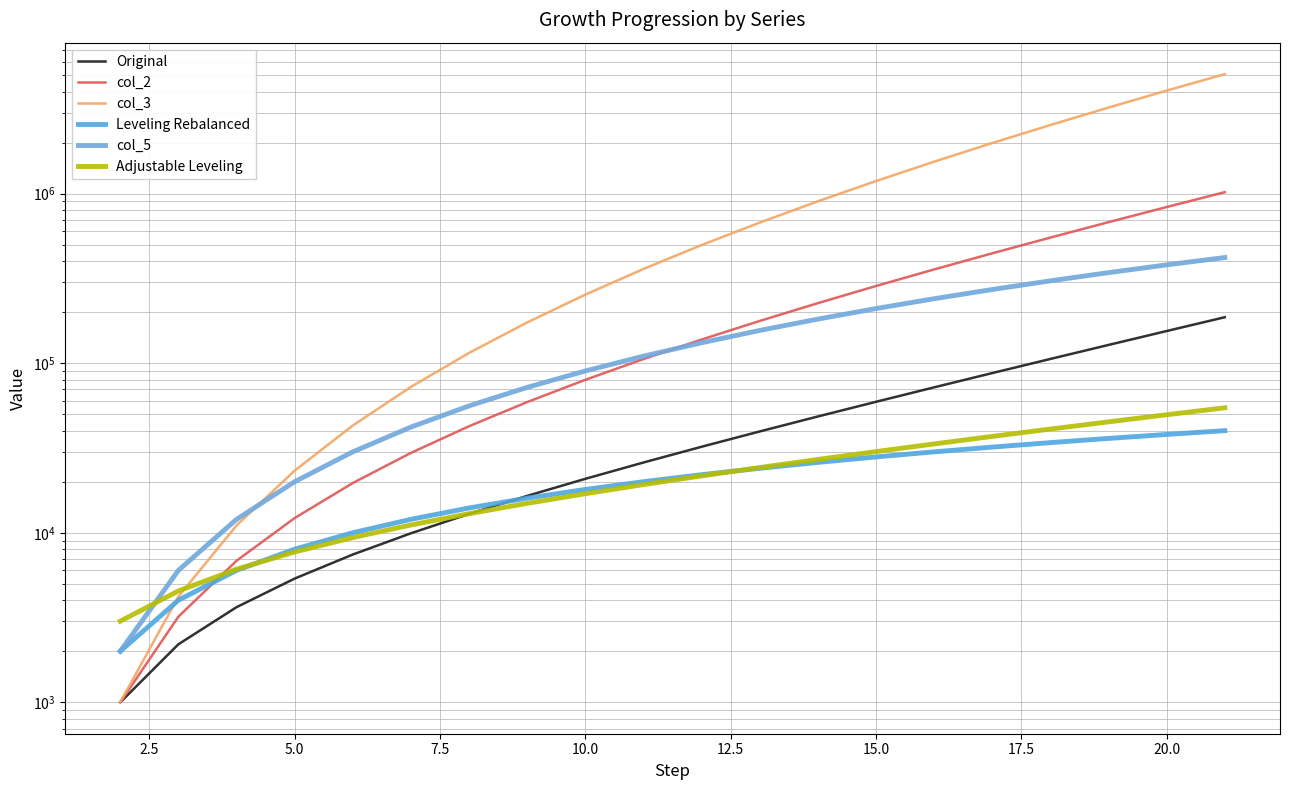

Reading left to right, what are all the values shown in this chart?

Original: 1000.0	2200.0	3640.0	5368.0	7441.6	9929.9	12915.9	16499.1	20798.9	25958.7	32150.4	39580.5	48496.6	59195.9	72035.1	87442.1	105930.6	128116.7	154740.0	186688.0
col_2: 1001.0	3201.0	6841.0	12209.0	19650.6	29580.5	42496.4	58995.5	79794.4	105753.1	137903.5	177484.0	225980.6	285176.5	357211.6	444653.8	550584.3	678701.0	833441.0	1020129.0
col_3: 1002.0	4203.0	11044.0	23253.0	42903.6	72484.1	114980.5	173976.1	253770.5	359523.6	497427.1	674911.1	900891.7	1186068.2	1543279.9	1987933.7	2538518.0	3217219.0	4050660.0	5070789.0
Leveling Rebalanced: 2001.0	4001.0	6001.0	8001.0	10001.0	12001.0	14001.0	16001.0	18001.0	20001.0	22001.0	24001.0	26001.0	28001.0	30001.0	32001.0	34001.0	36001.0	38001.0	40001.0
col_5: 2002.0	6003.0	12004.0	20005.0	30006.0	42007.0	56008.0	72009.0	90010.0	110011.0	132012.0	156013.0	182014.0	210015.0	240016.0	272017.0	306018.0	342019.0	380020.0	420021.0
Adjustable Leveling: 3009.8	4537.5	6097.0	7702.6	9369.7	11114.9	12955.4	14909.3	16995.3	19232.7	21641.6	24242.6	27056.5	30105.0	33410.1	36994.3	40880.3	45091.5	49651.6	54584.7